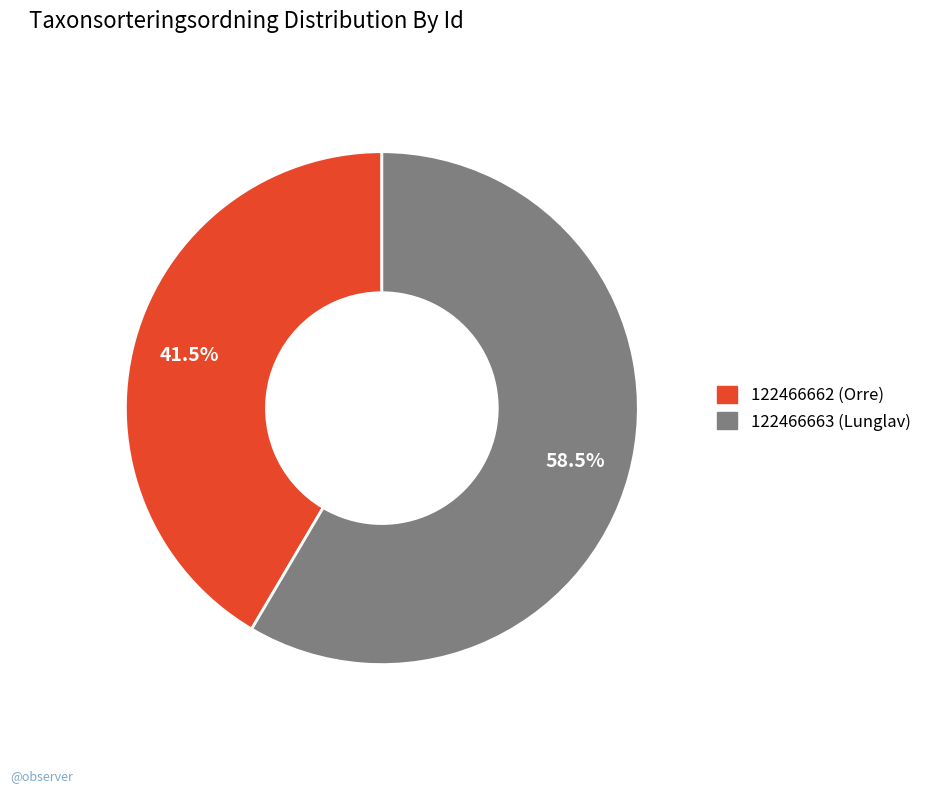

Which category has the smallest portion of the pie?

122466662